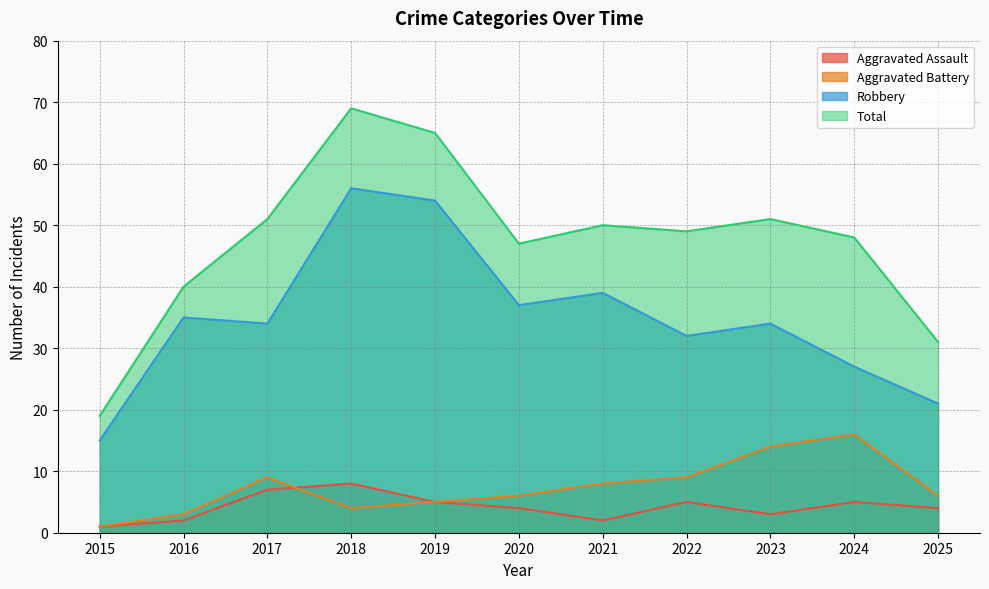

In Robbery, how many points are higher than both neighbors (excluding endpoints)?

4